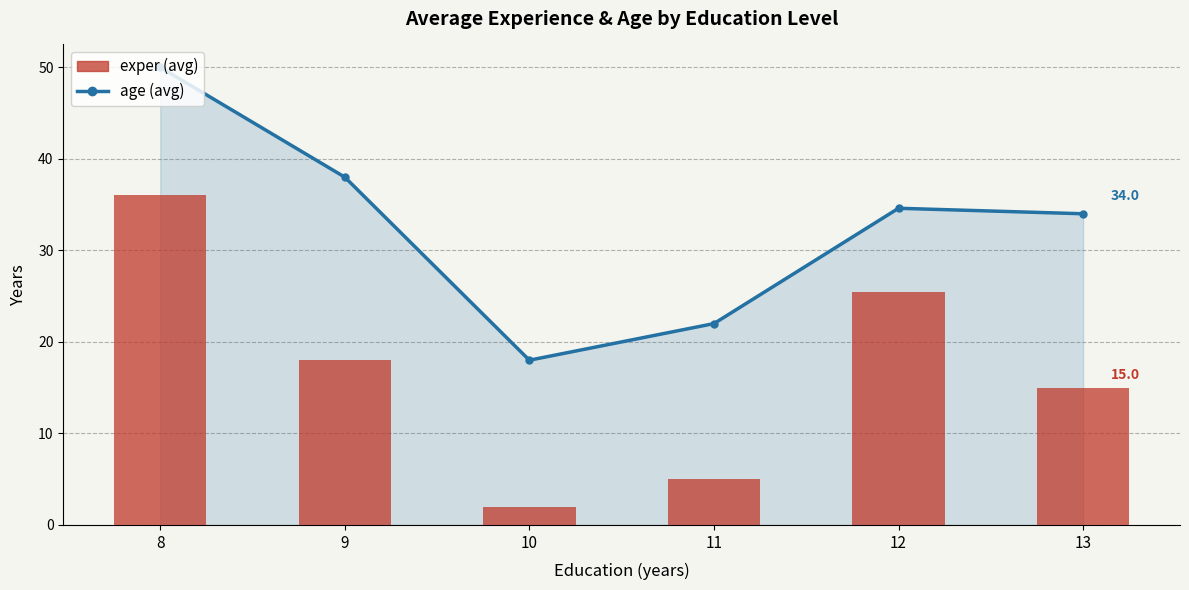

What are all the series names shown in the legend?

age, exper